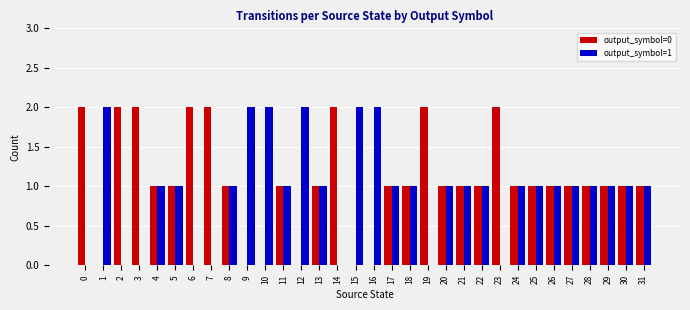

True or false: output_symbol=0 has a value of 1 at 31.

True